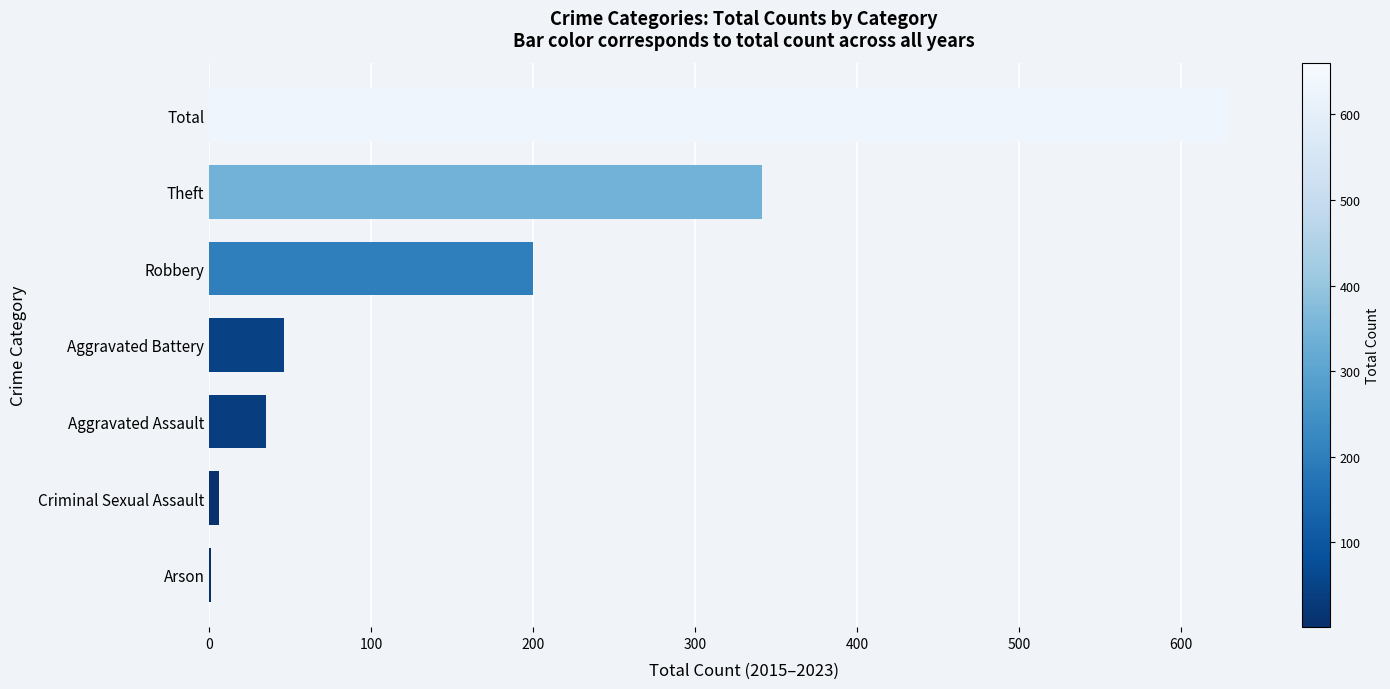

What is the sum of the values at Theft and Aggravated Assault?

376